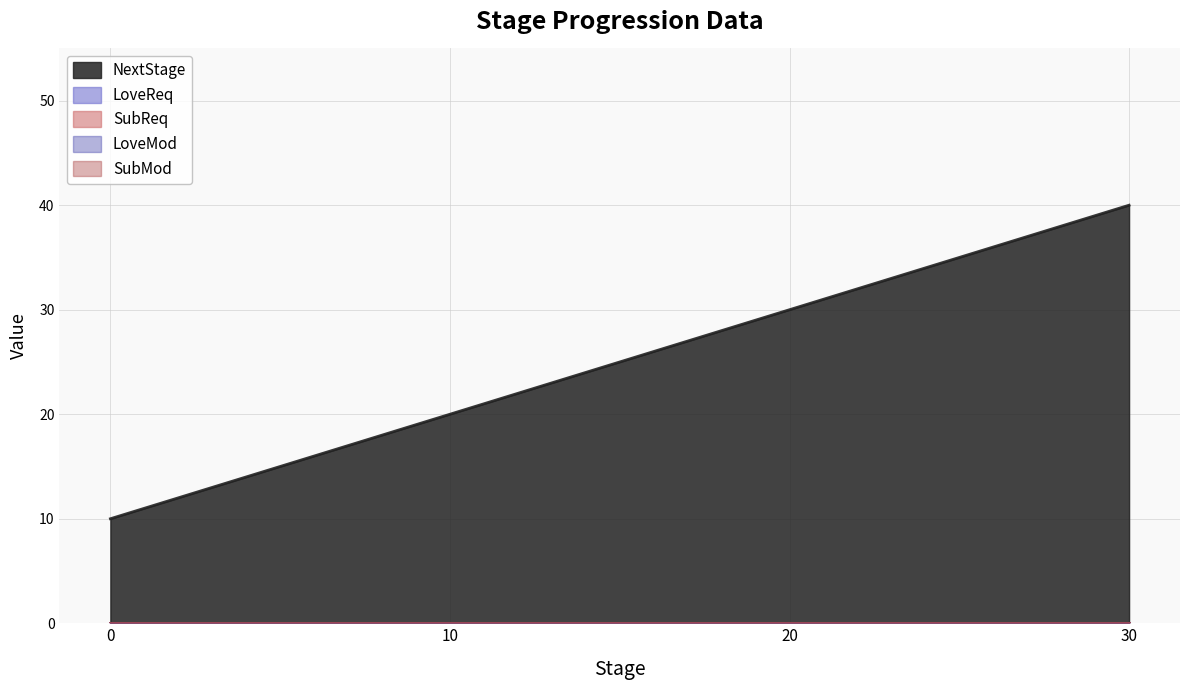

Reading left to right, extract all data points from this chart.

NextStage: 0=10	10=20	20=30	30=40
LoveReq: 0=0	10=0	20=0	30=0
SubReq: 0=0	10=0	20=0	30=0
LoveMod: 0=0	10=0	20=0	30=0
SubMod: 0=0	10=0	20=0	30=0